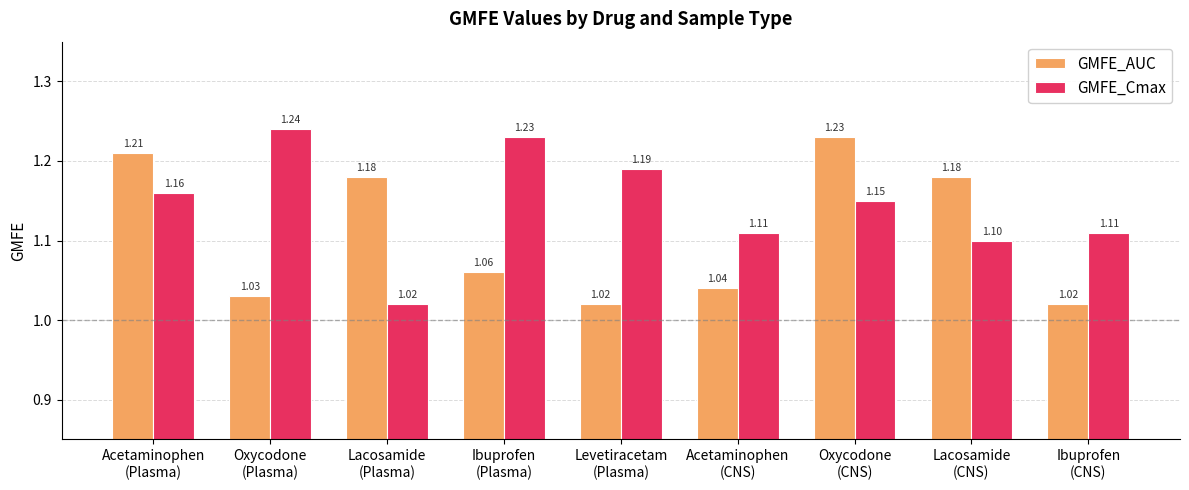

What is the label of the 2nd bar from the left?

Oxycodone
(Plasma)